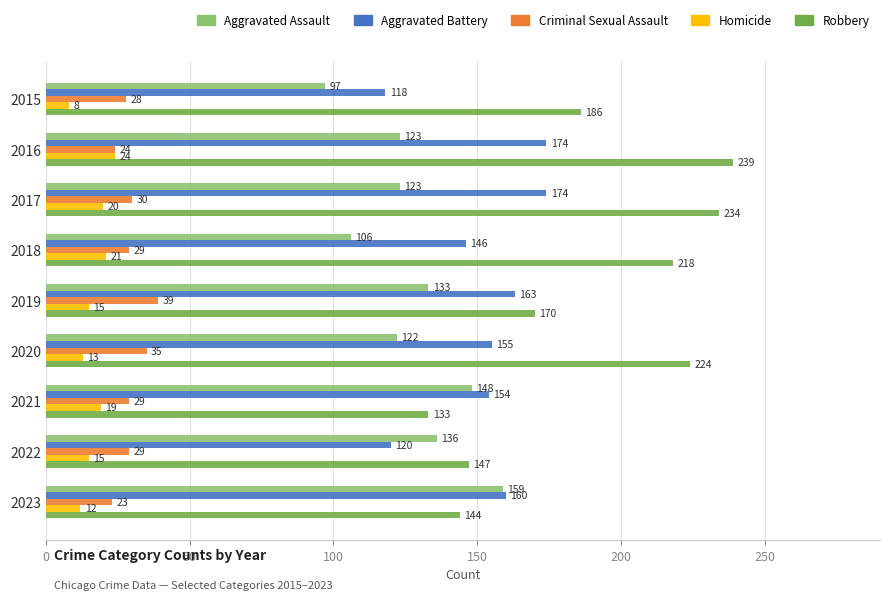

What is the average value of the Robbery series?

188